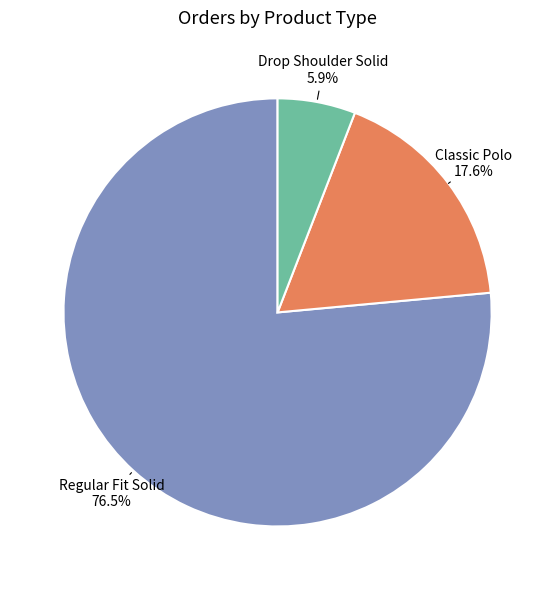

Rank the categories by value from lowest to highest.

Drop Shoulder Solid, Classic Polo, Regular Fit Solid